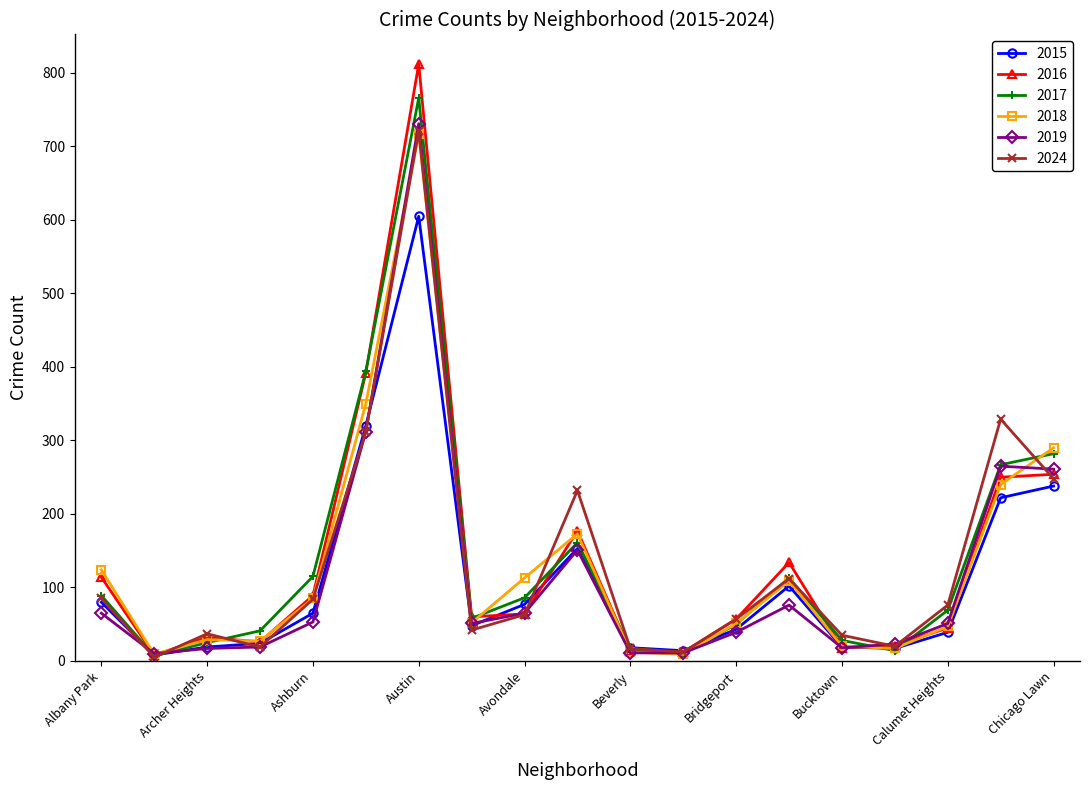

How many lines are shown in the chart?

6